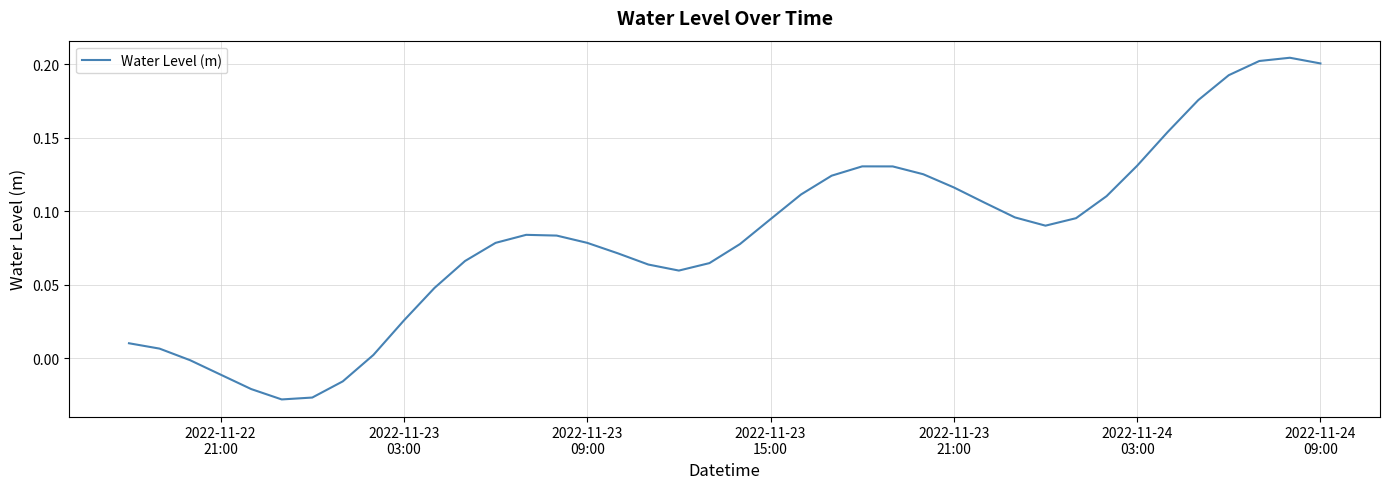

Does the chart have visible grid lines?

Yes